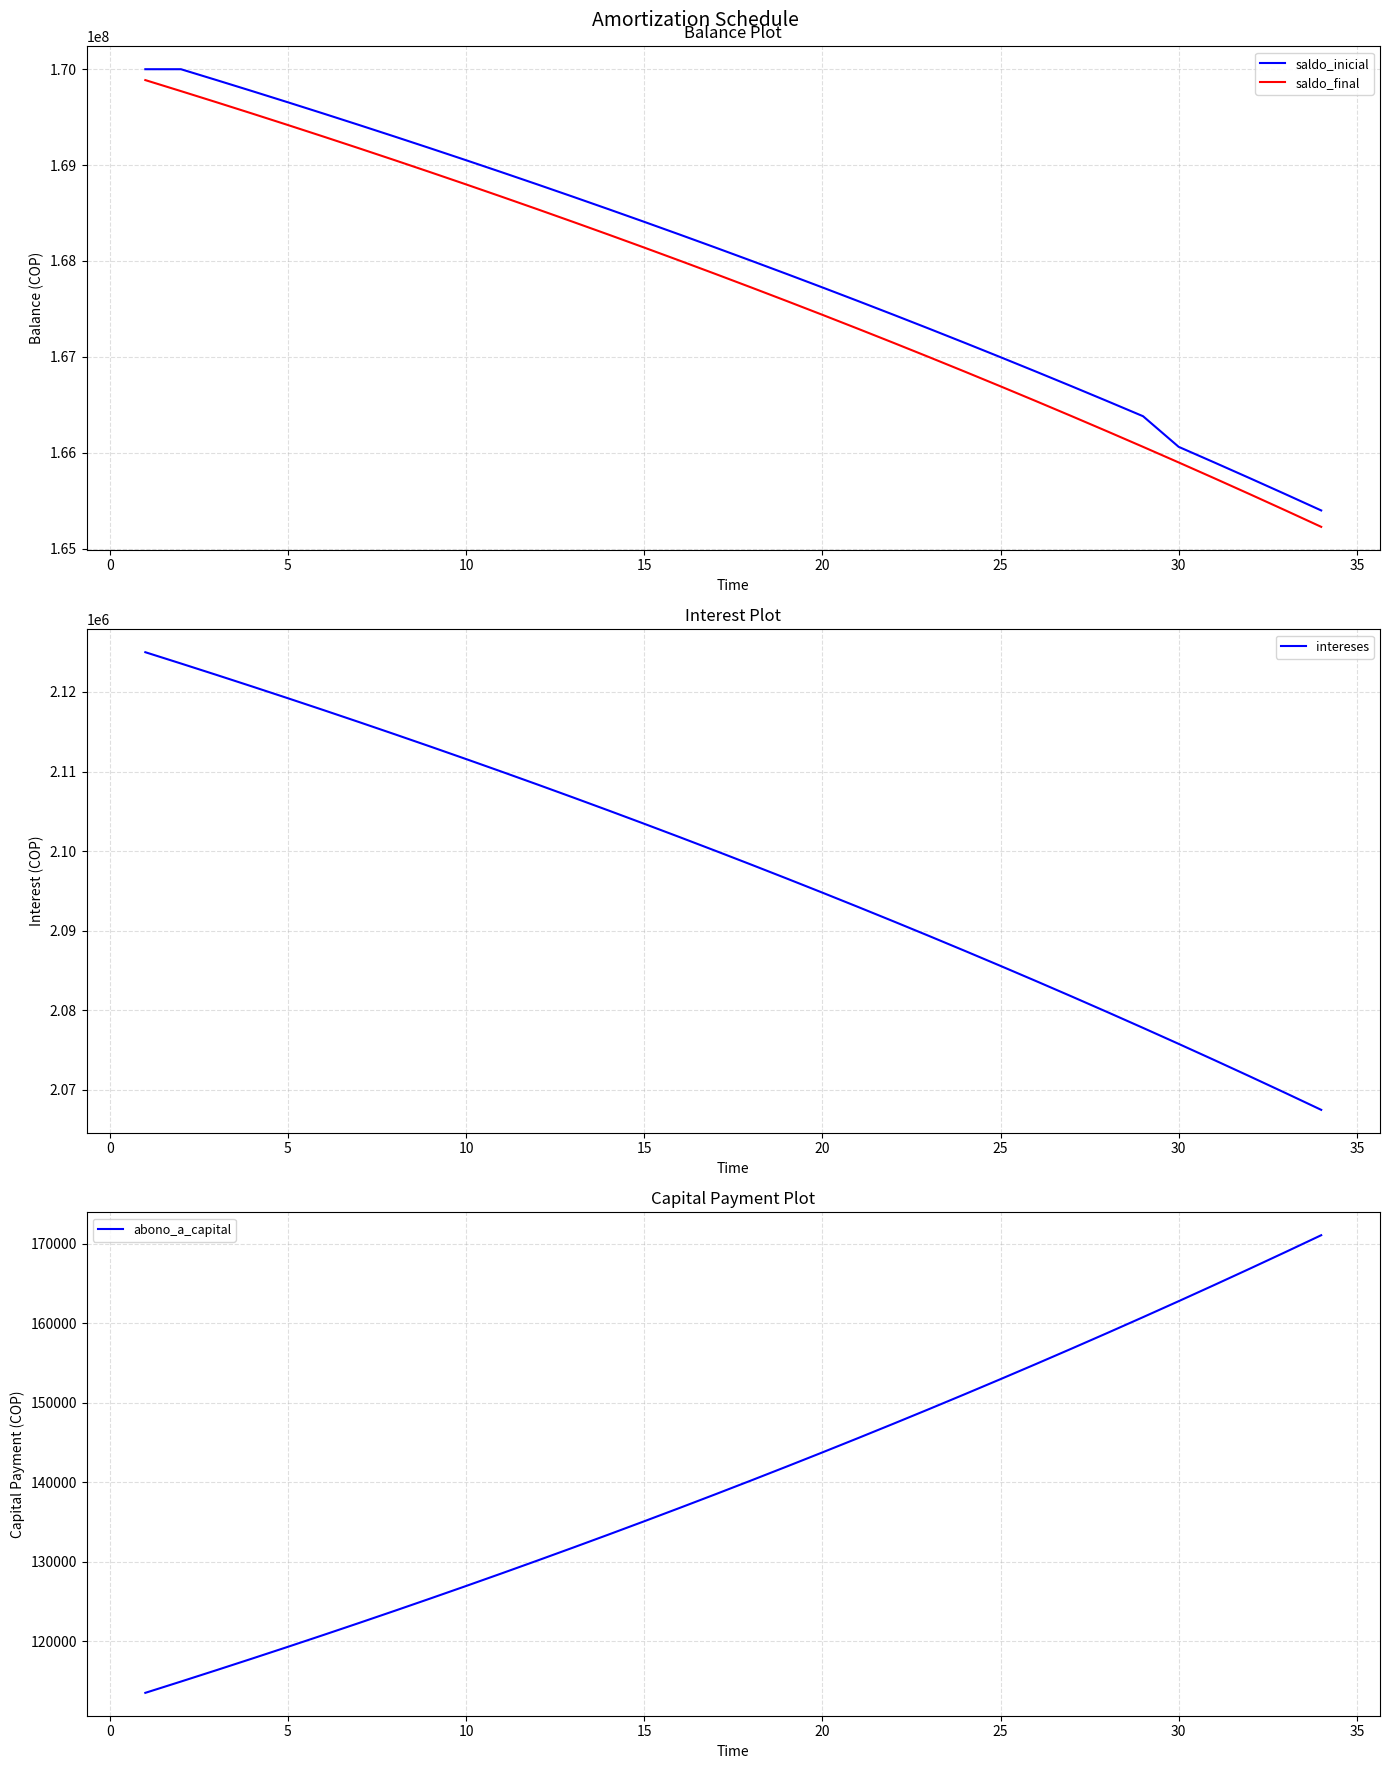

What is the lowest value of the saldo_final series?

165226080.0